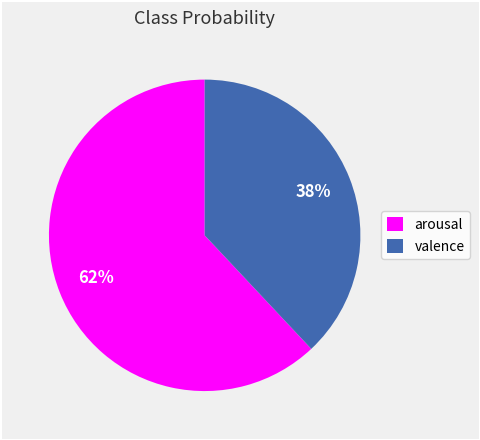

The arousal slice represents 48% of the pie. True or false?

False